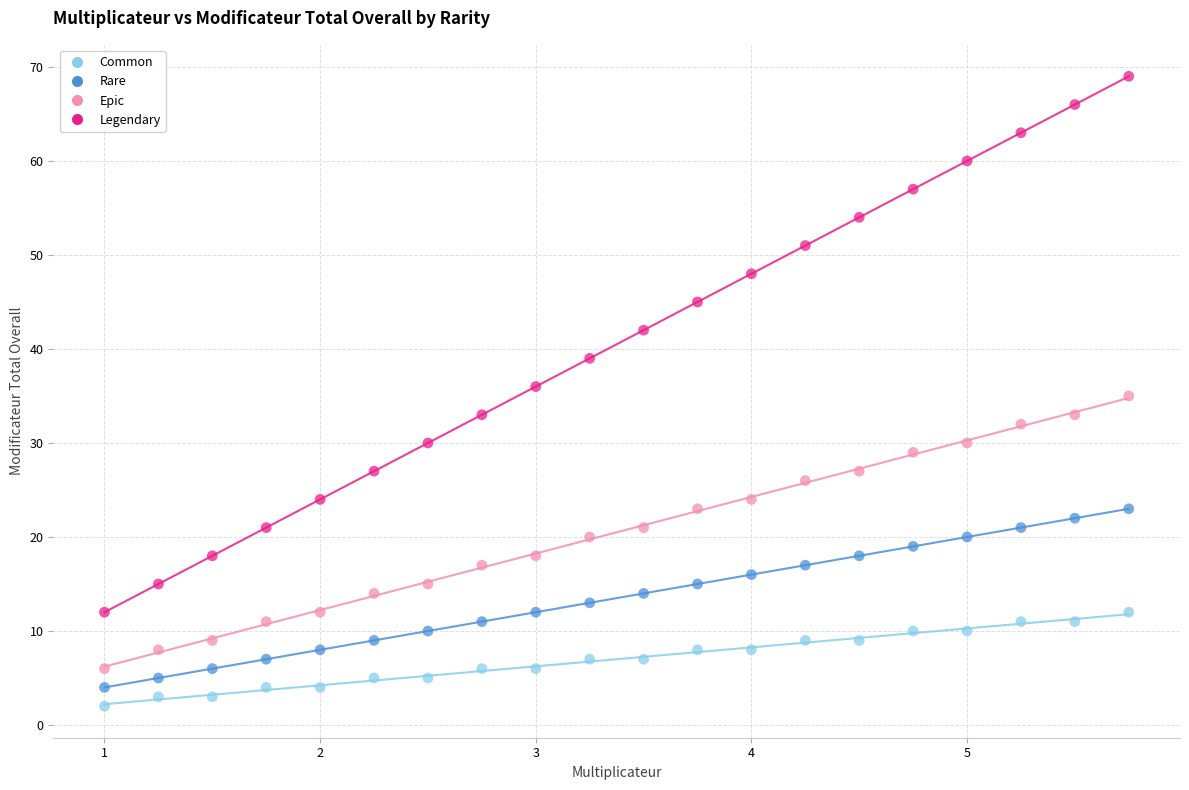

What are all the series names shown in the legend?

Common, Rare, Epic, Legendary